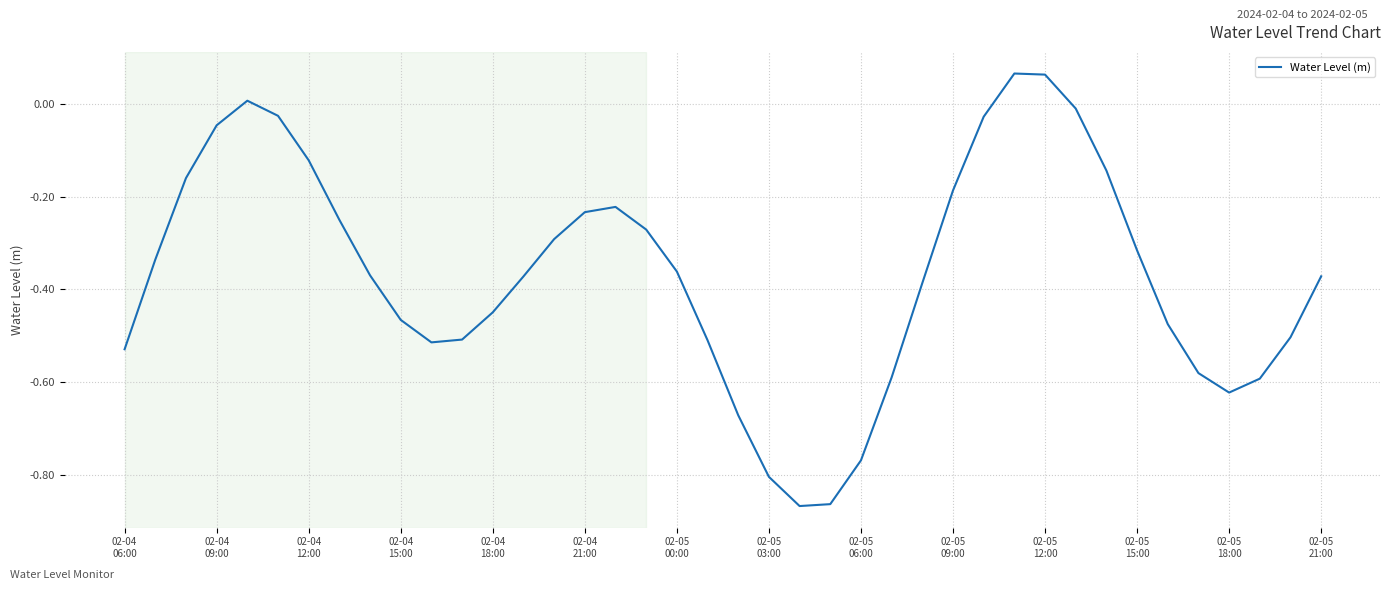

Is this an area chart (filled region under the line)?

No